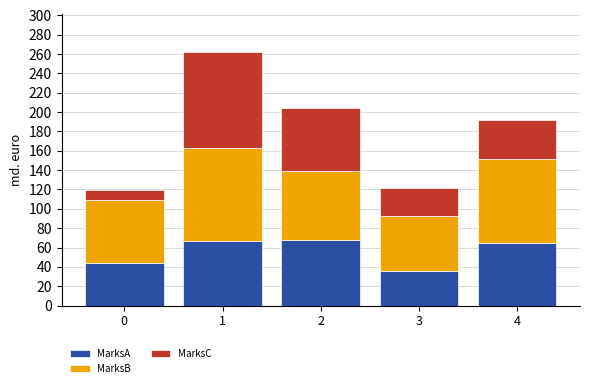

What is the total value across all series at 3?

122